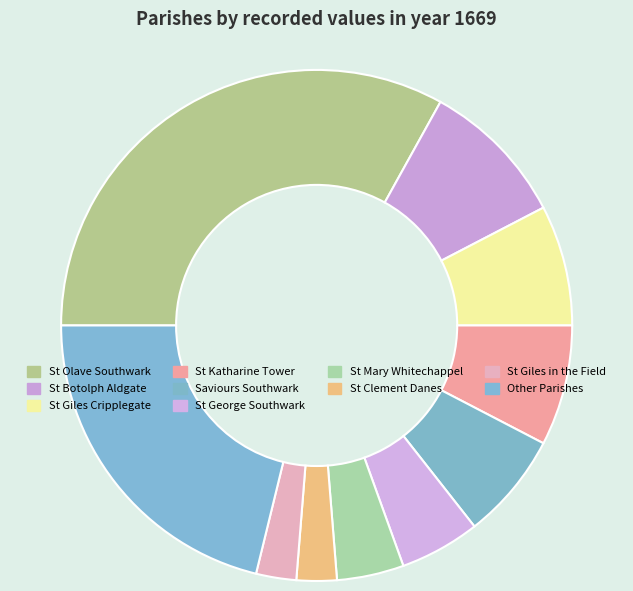

How many slices are in this pie chart?

10